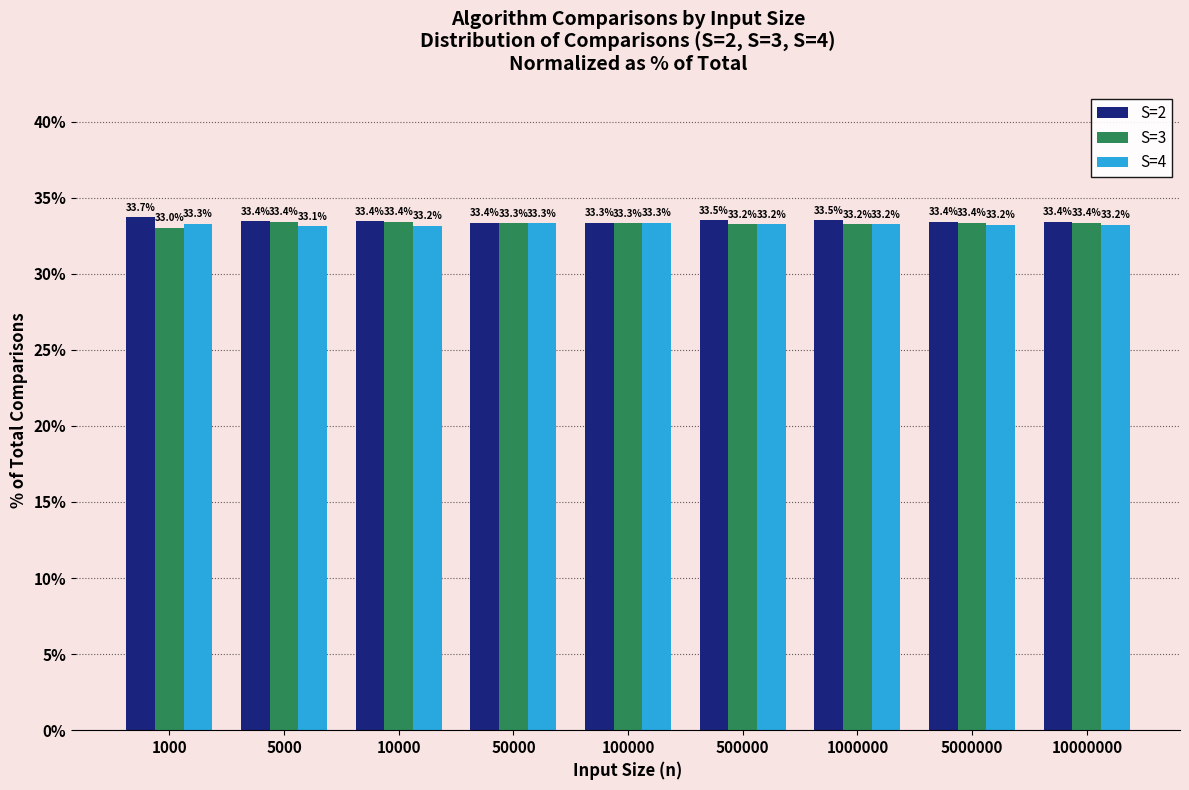

At which label is S=3 closest to 33?

1000